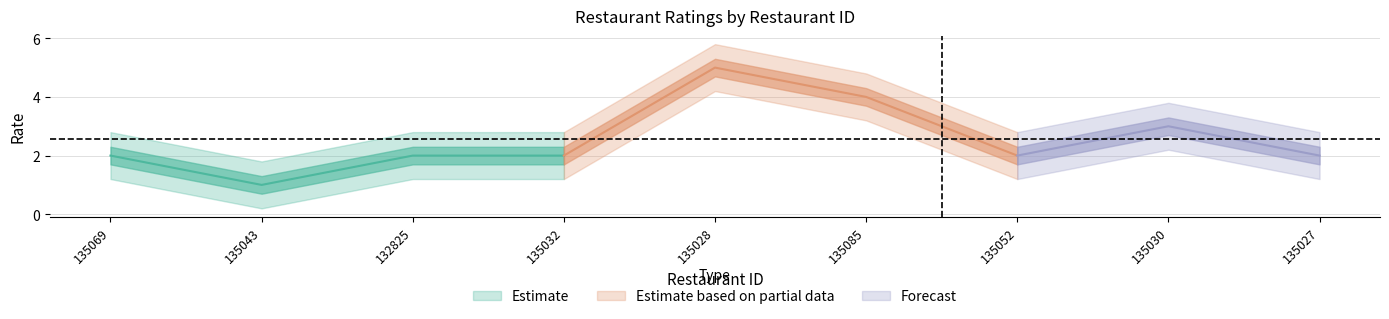

Reading left to right, what are all the values shown in this chart?

2	1	2	2	5	4	2	3	2